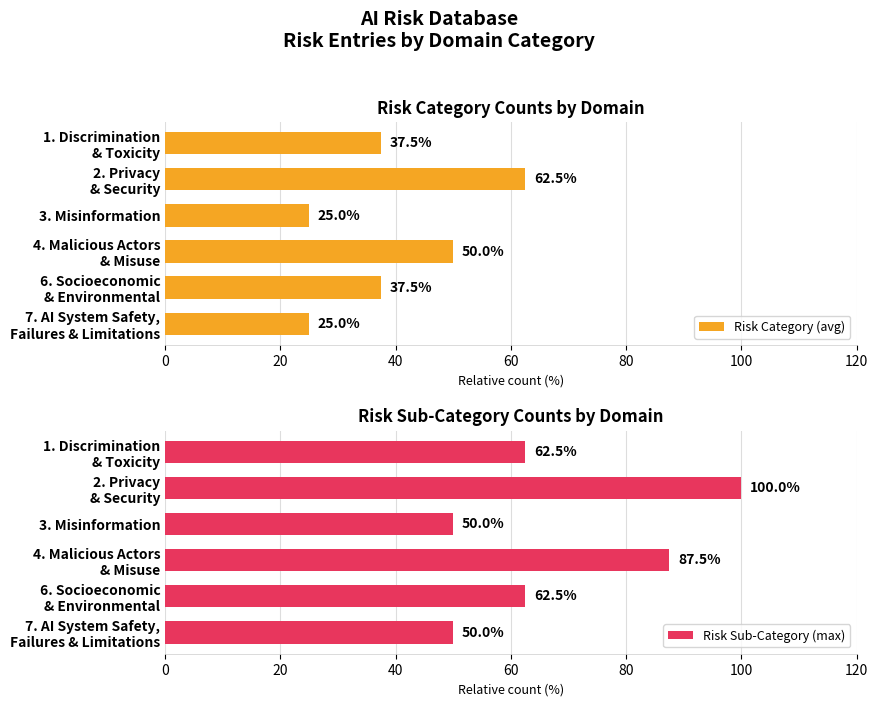

What is the value of the Risk Category (avg) bar at the 2nd from the left?

62.5